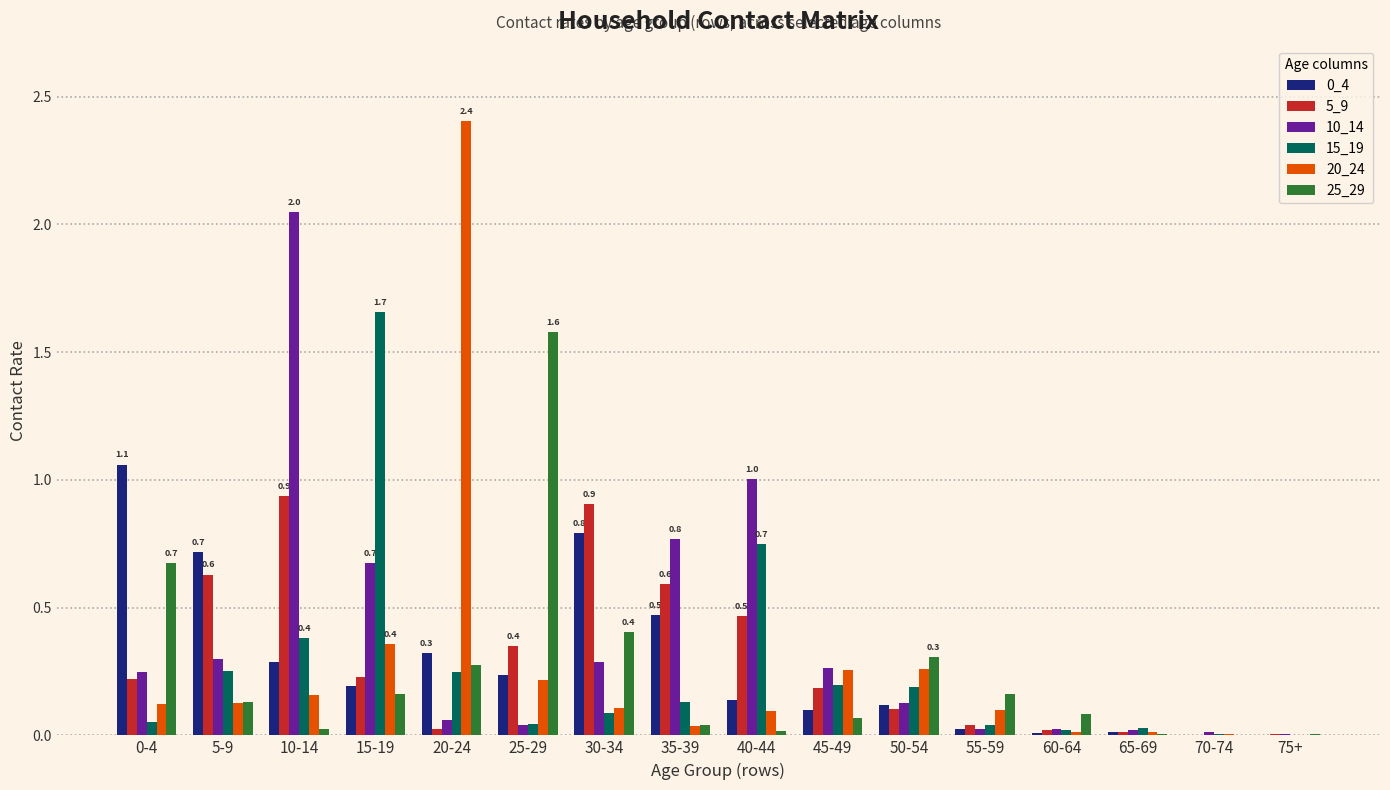

The value of 15_19 at 30-34 is 0.1. True or false?

True